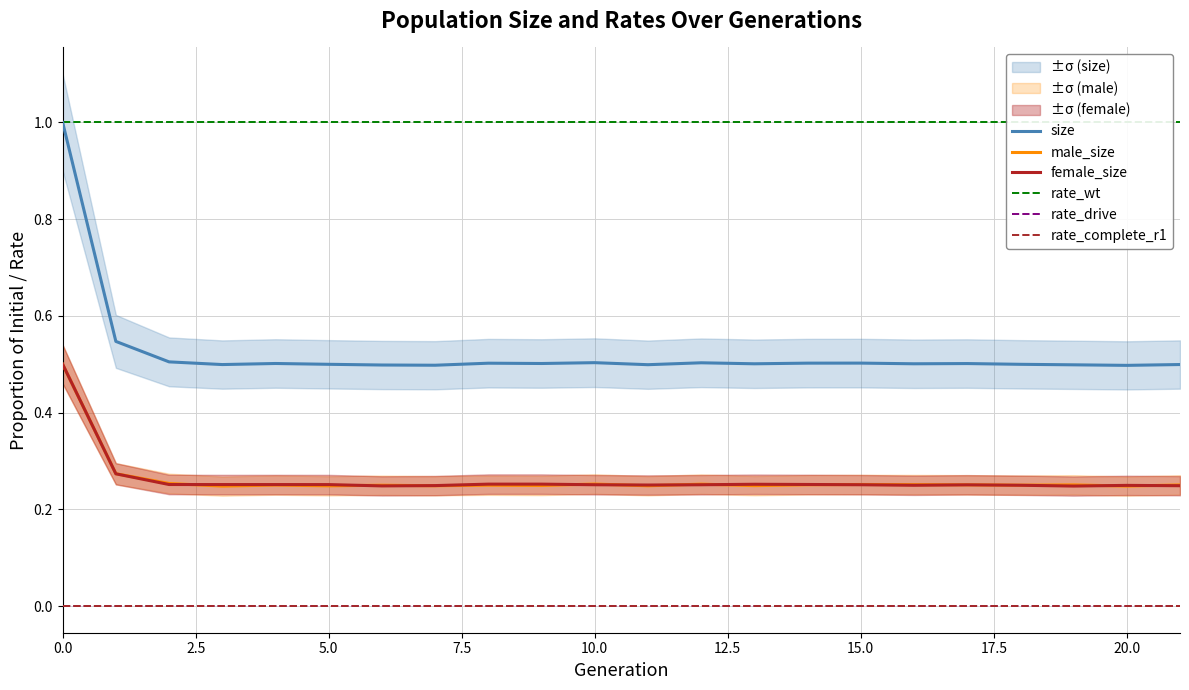

What is the lowest value of the rate_wt series?

1.0